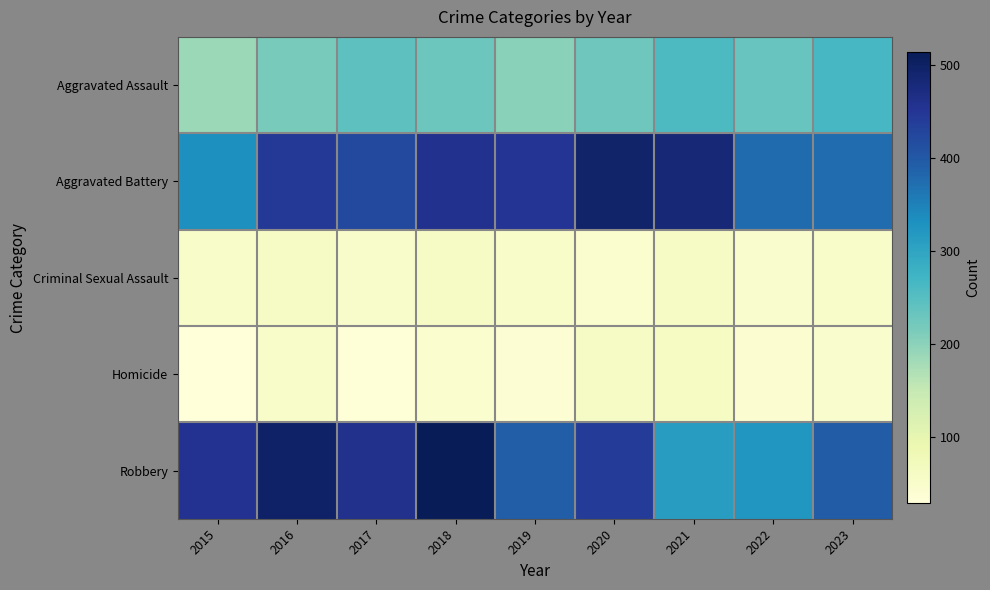

Rank the series by their maximum value, from lowest to highest.

Criminal Sexual Assault, Homicide, Aggravated Assault, Aggravated Battery, Robbery